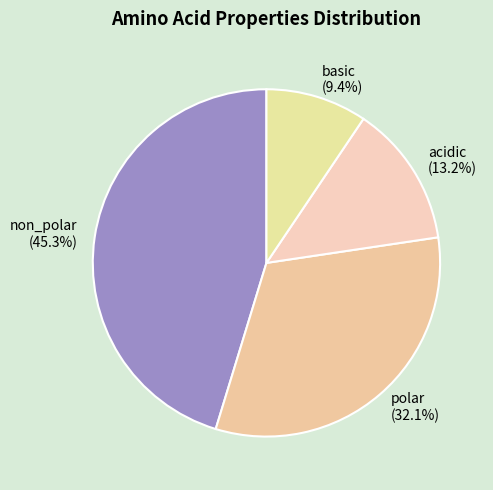

What percentage is NOT represented by basic?

90.6%